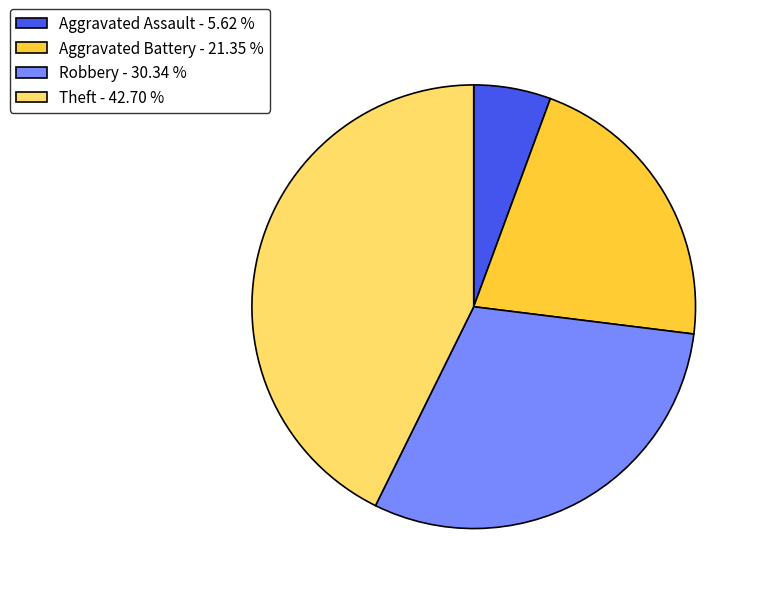

Count the number of slices in the pie.

4